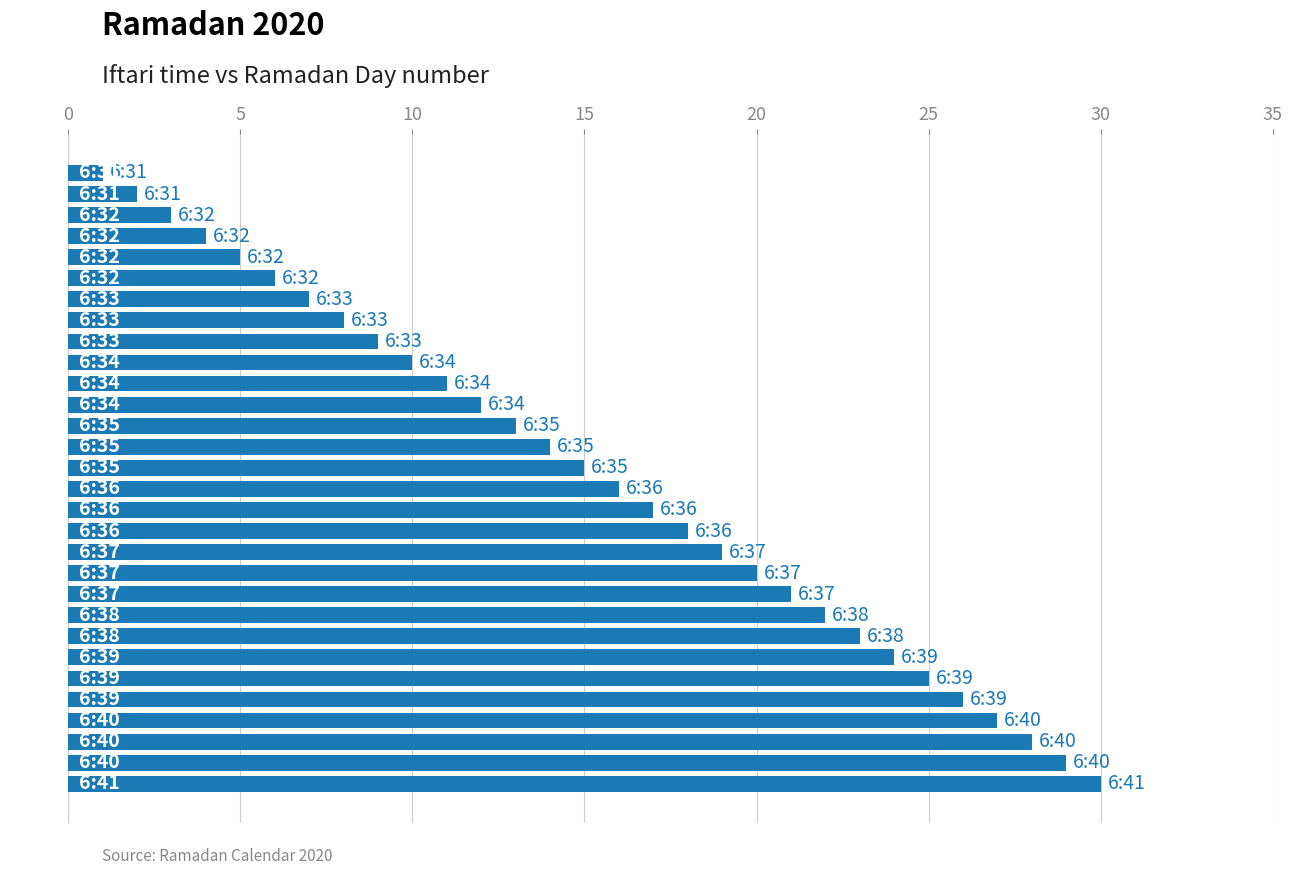

Between 21 and −5, which is larger?

21